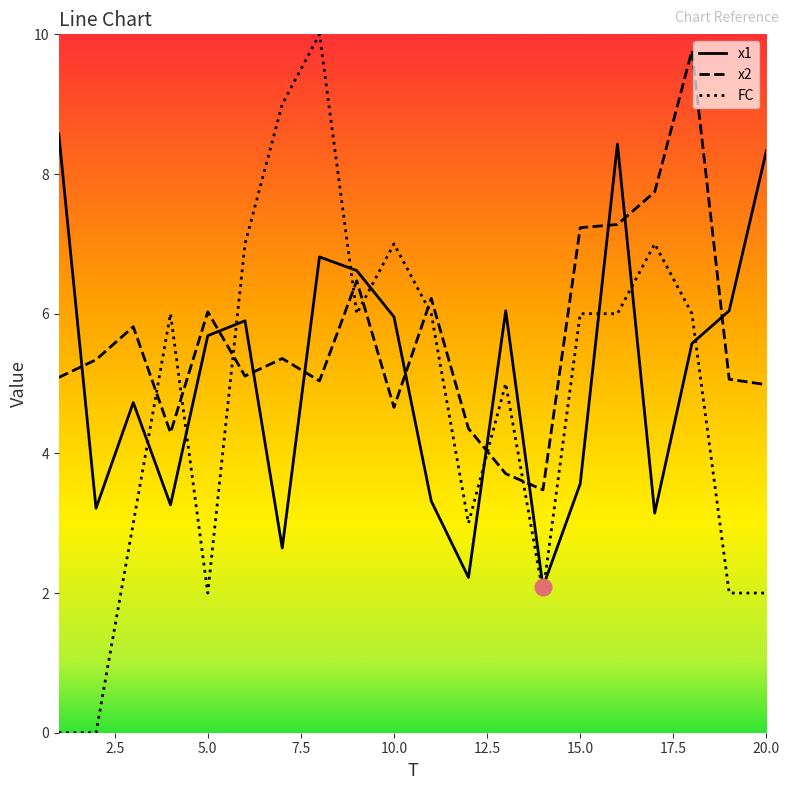

What is the maximum value shown in the chart?

10.0